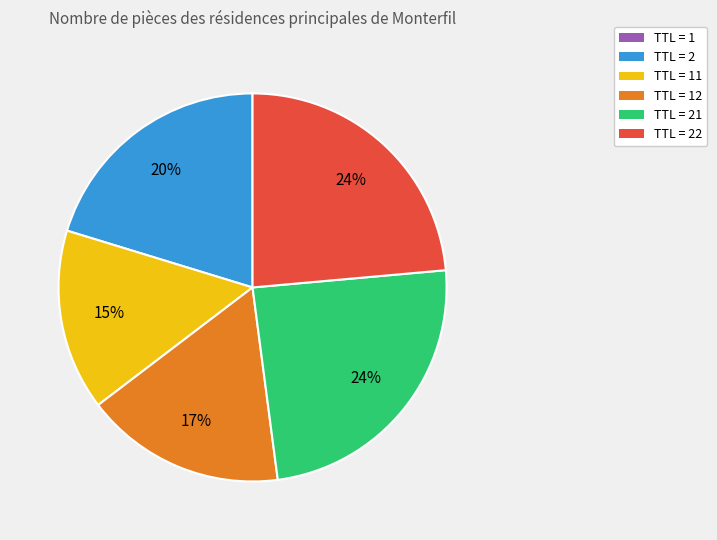

Is there a majority slice in this chart?

No